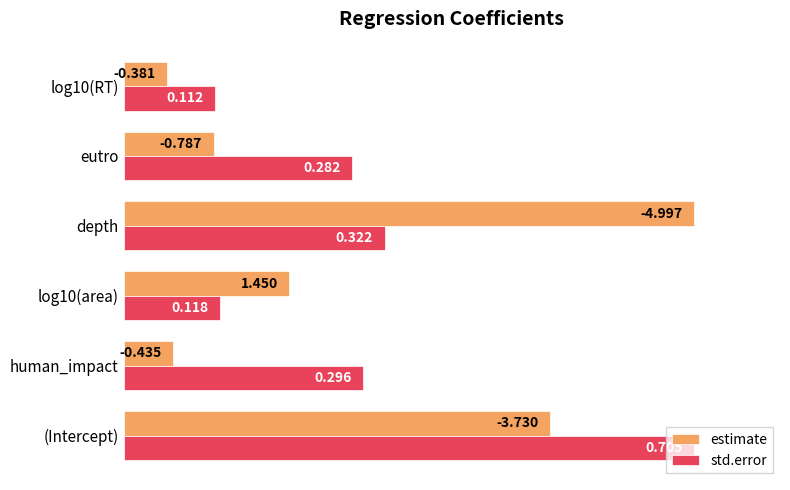

Rank the series by their average value, from lowest to highest.

estimate, std.error